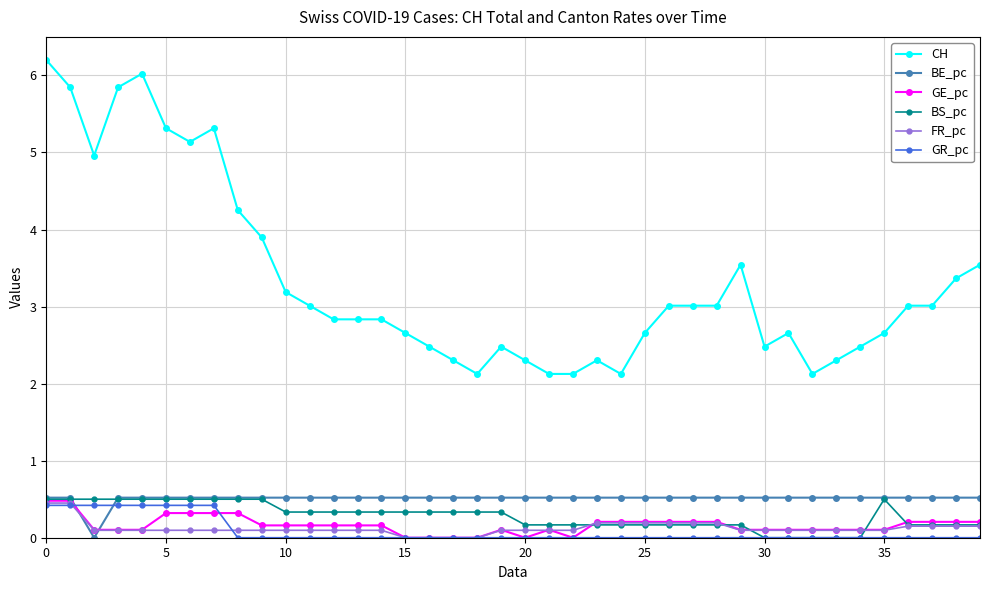

How many lines are shown in the chart?

6